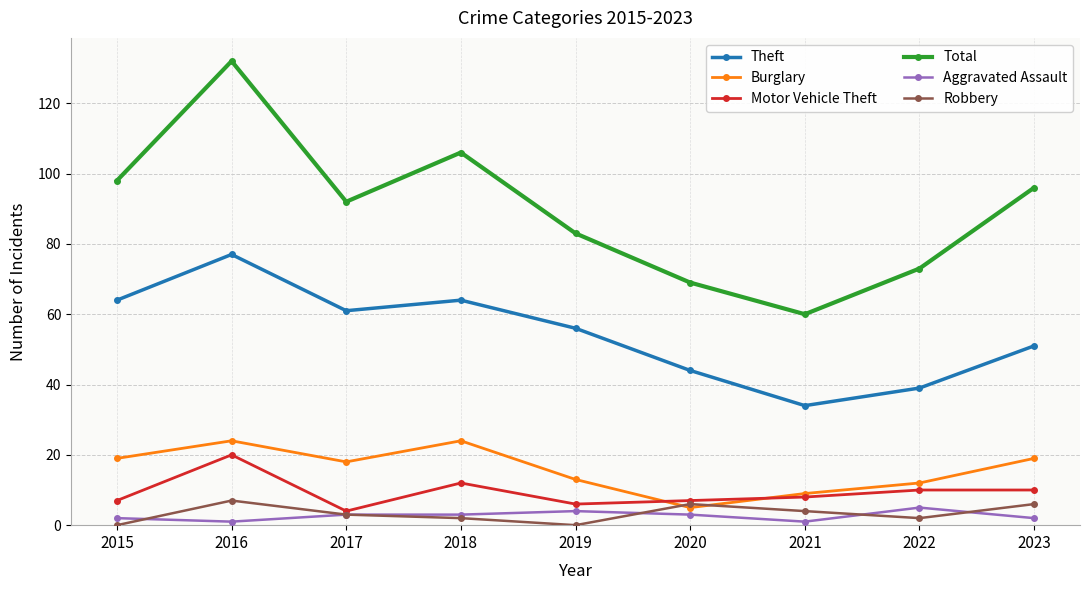

Rank the series at 2022 from lowest to highest value.

Robbery, Aggravated Assault, Motor Vehicle Theft, Burglary, Theft, Total